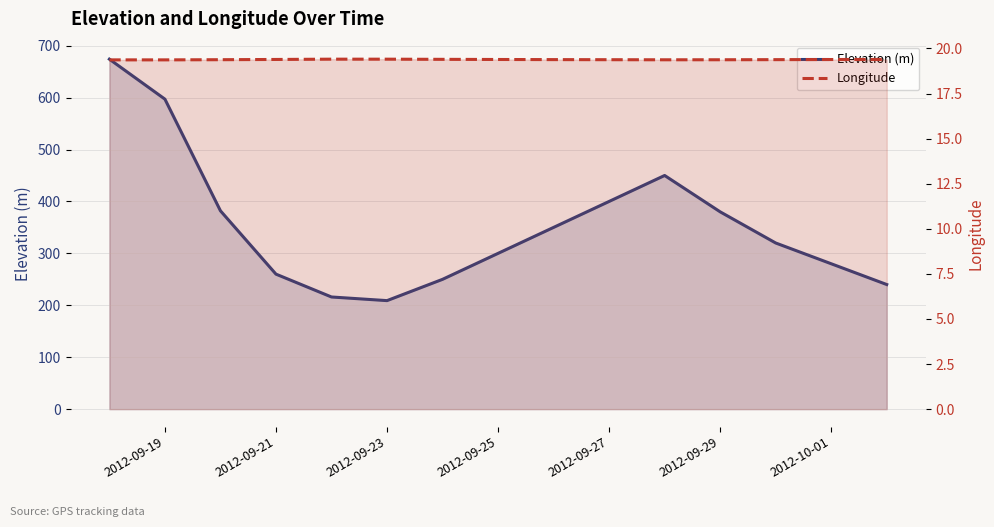

Rank the series at 2012-09-19 from highest to lowest value.

Elevation (m), Longitude